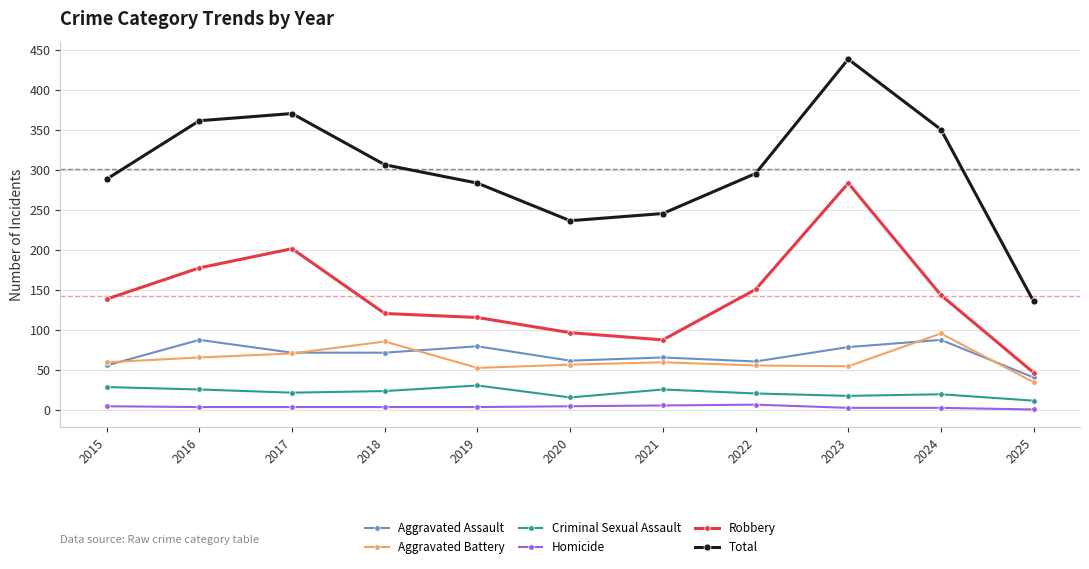

What is the value of the Aggravated Assault point at the 7th from the left?

66